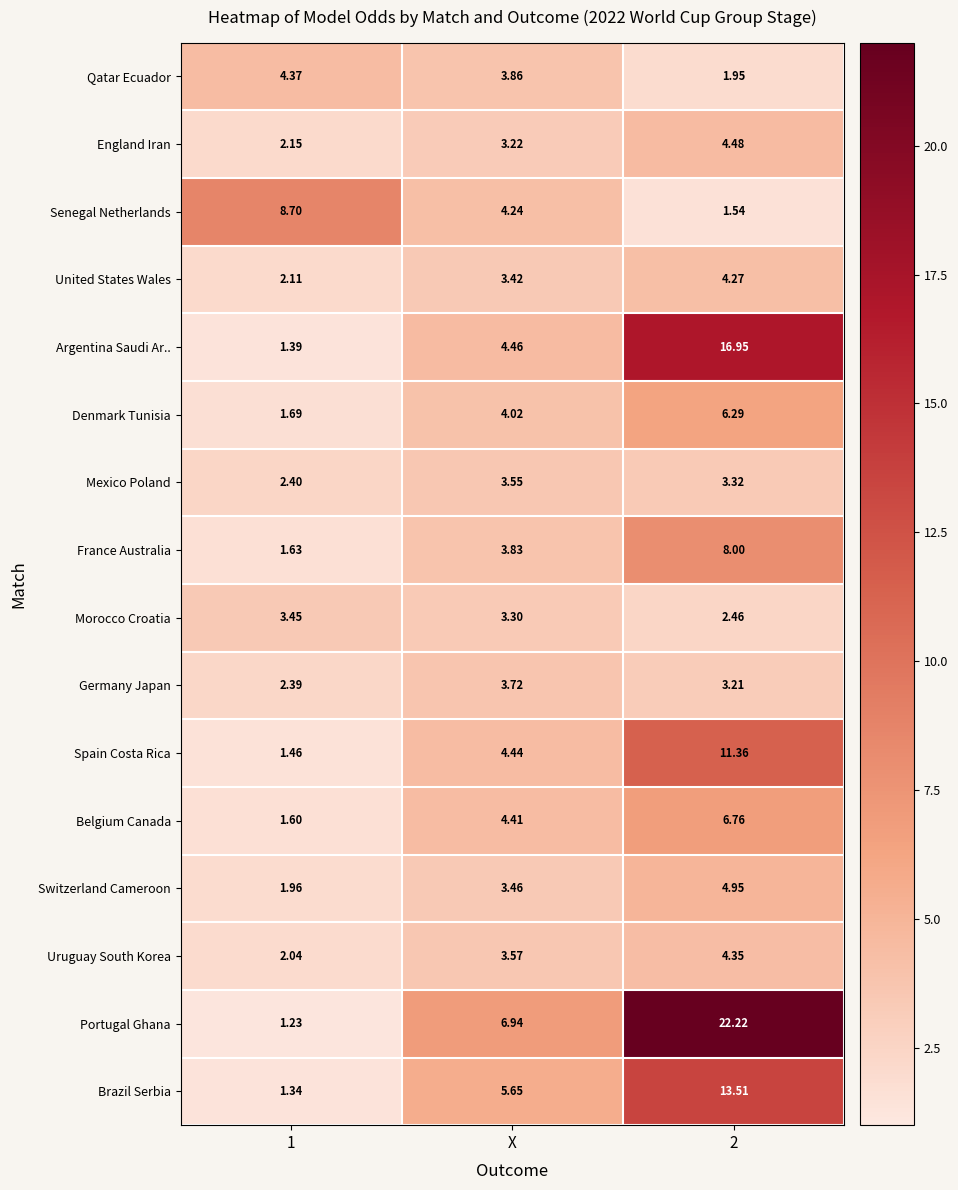

At which label is Spain Costa Rica closest to 6?

X